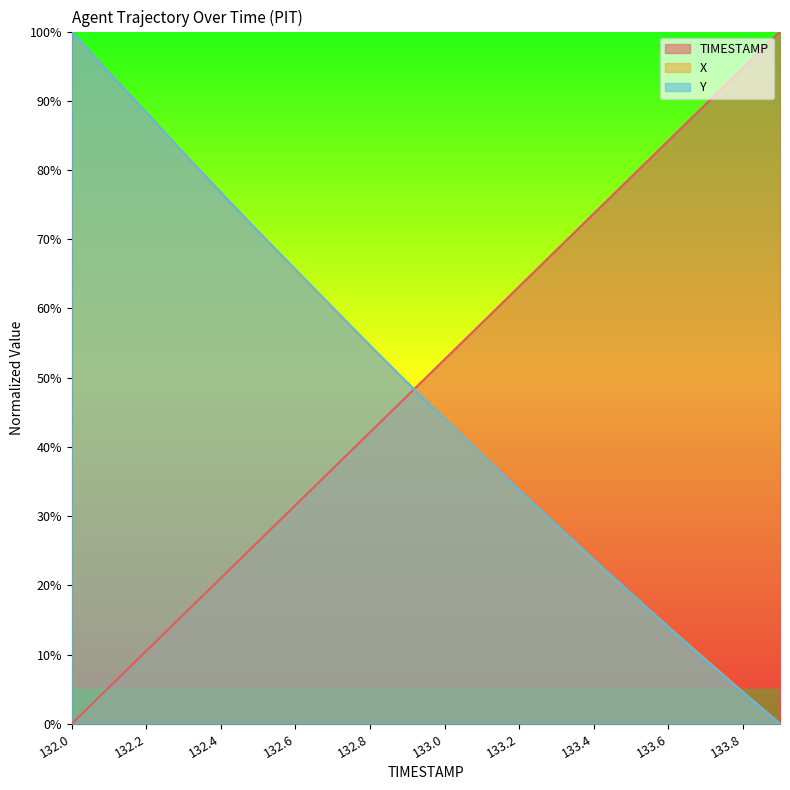

True or false: TIMESTAMP has more than 1 points higher than both neighbors.

False